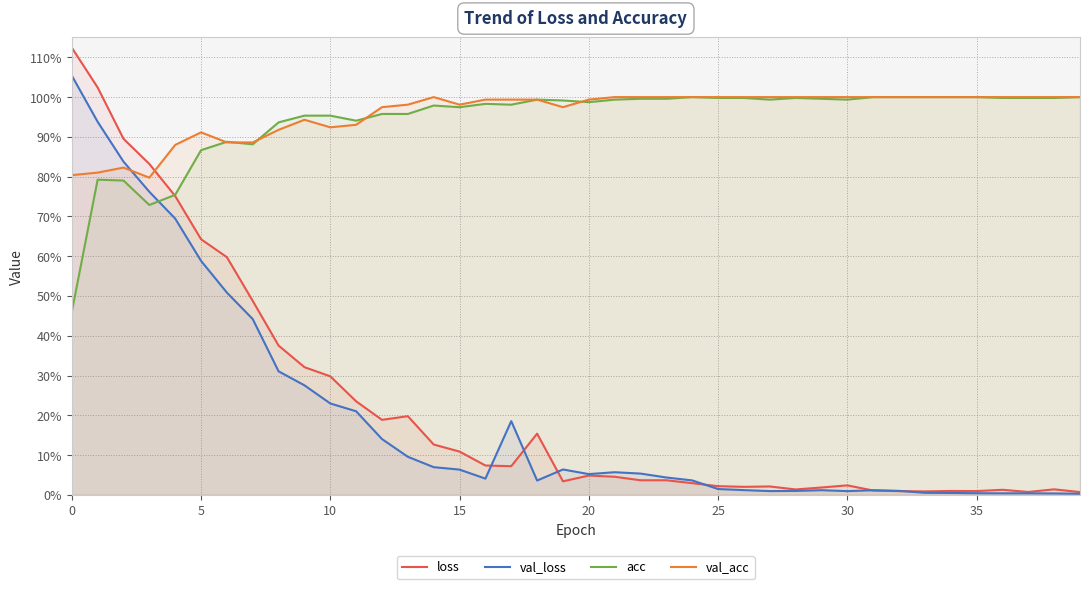

Which category has the lowest value across all series?

39